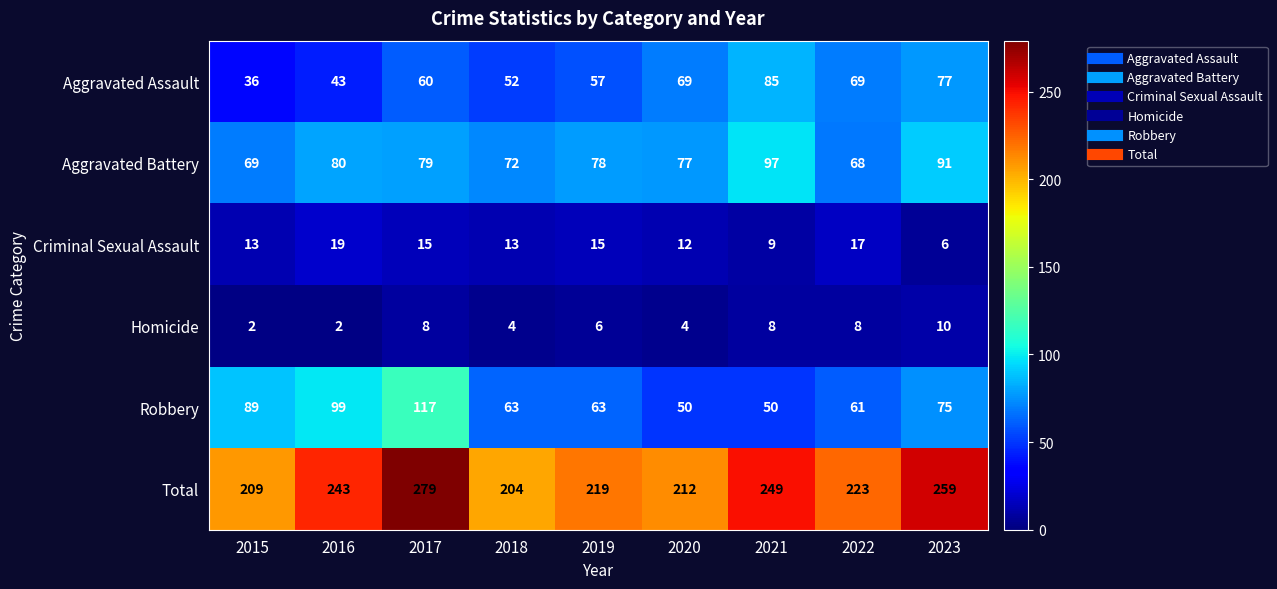

Where is Criminal Sexual Assault nearest to the value 12?

2020